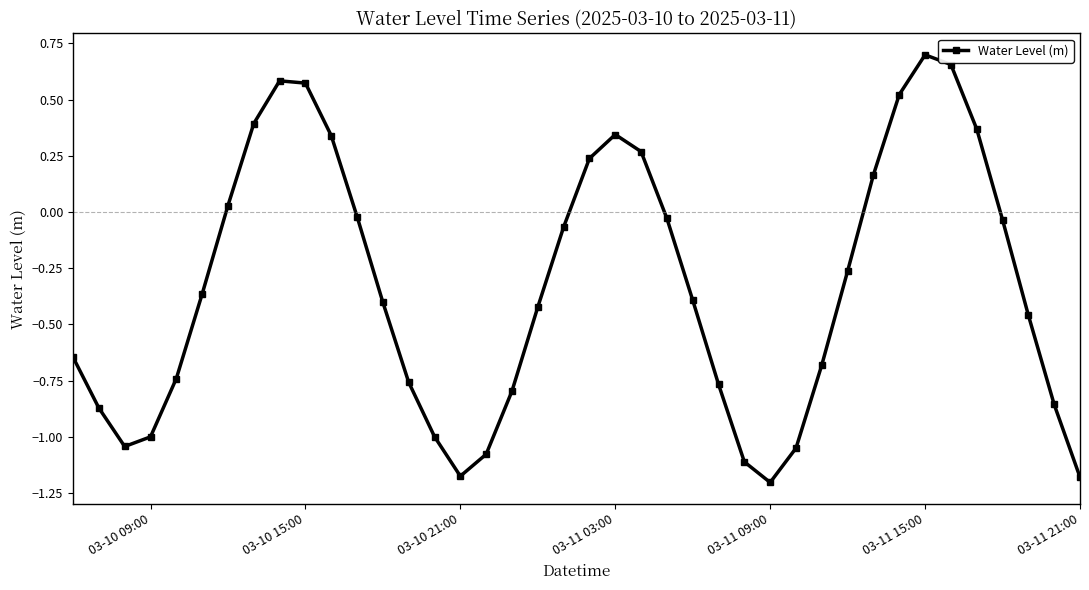

How many interior local valleys (lower than both neighbors) does the data have?

3